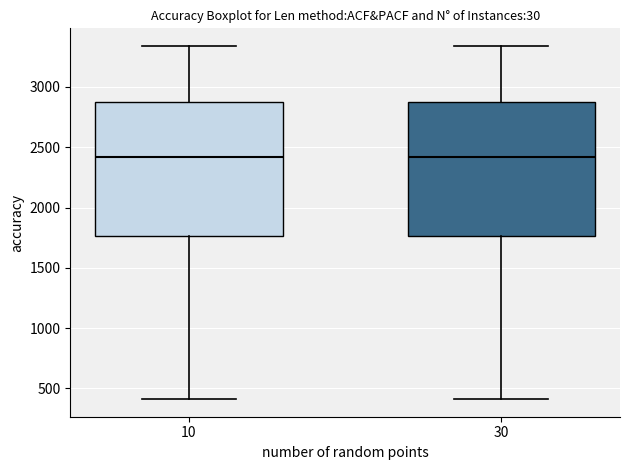

Reading left to right, read every box against the y-axis: the position of its median line, the range the box covers, and the ends of its whiskers. The values are not printed on the chart, so give them approximately, as read against the axis.

10: median 2400, box 1750 to 2900, whiskers 400 to 3350
30: median 2400, box 1750 to 2900, whiskers 400 to 3350